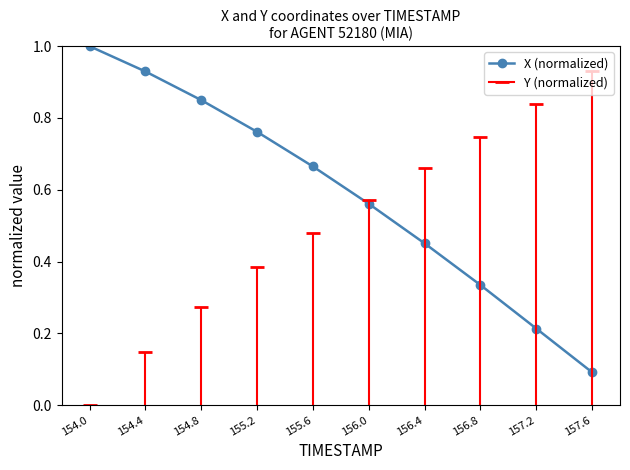

What is the maximum value shown in the chart?

1.0